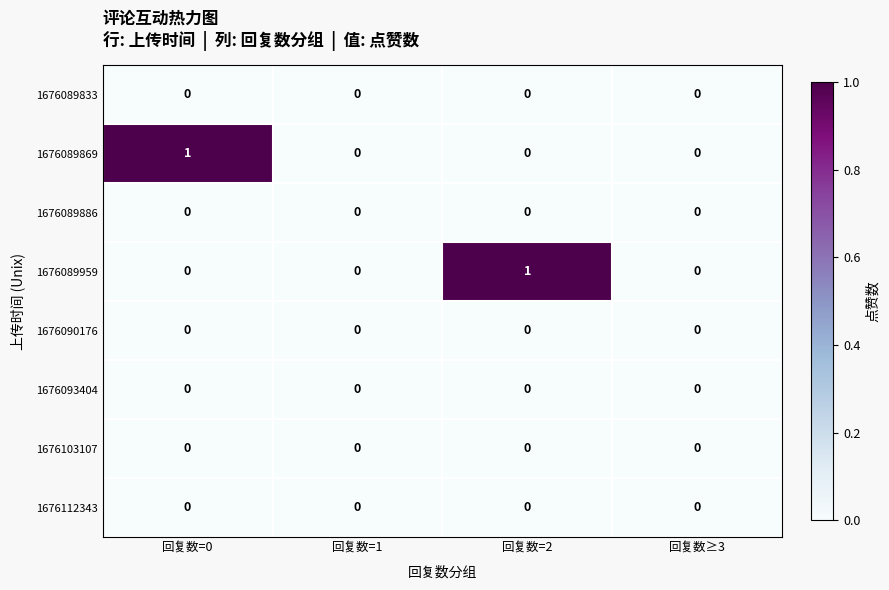

Is the value of 1676089886 at 回复数≥3 greater than the value of 1676089869 at 回复数=0?

No